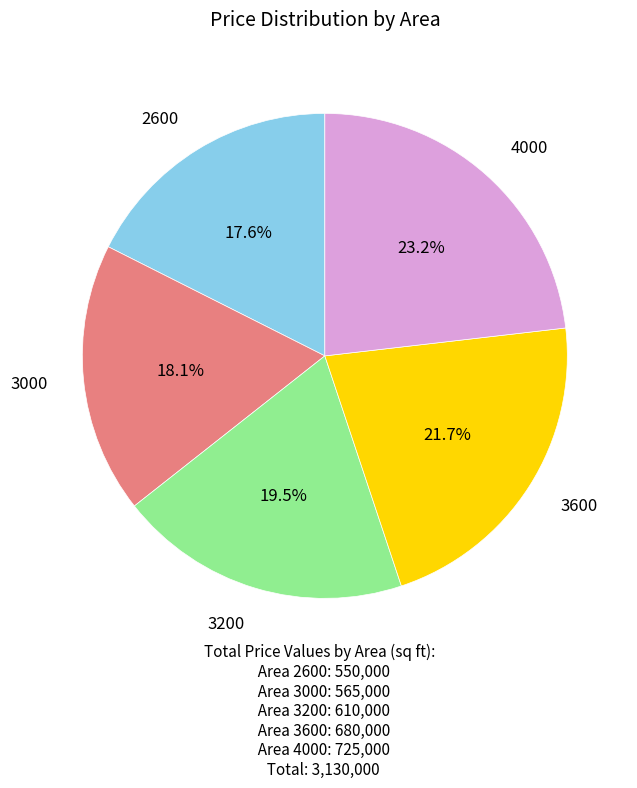

Does 3000 represent more than half of the total?

No